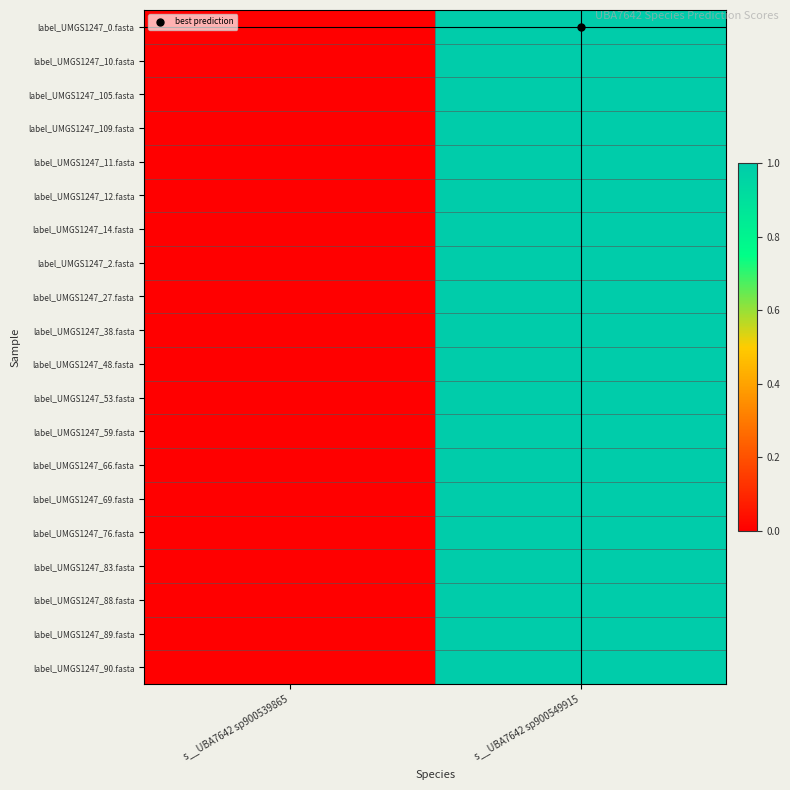

How many data points does each series have?

2